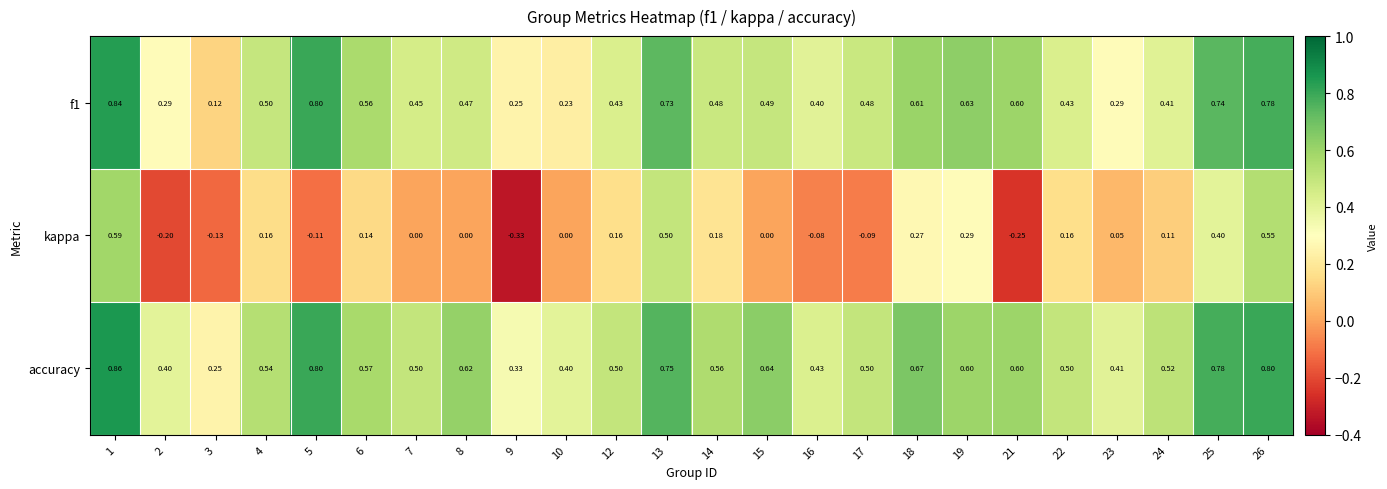

Which series has the largest total across all categories?

accuracy